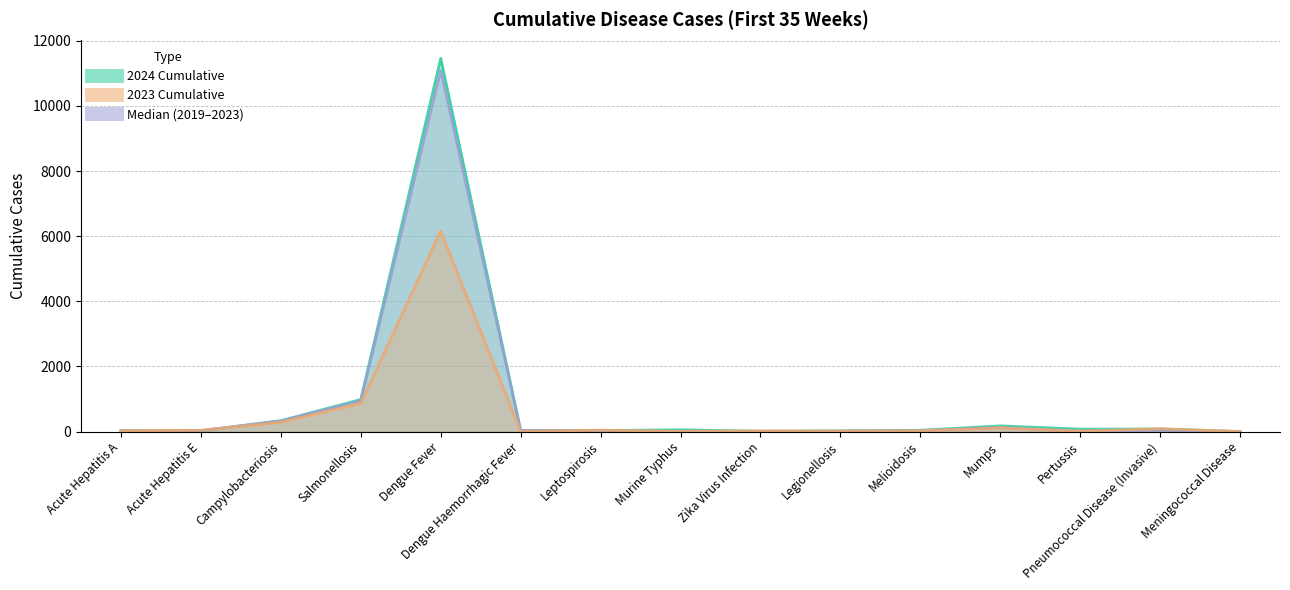

At which category does 2023 Cumulative reach its first local valley?

Dengue Haemorrhagic Fever